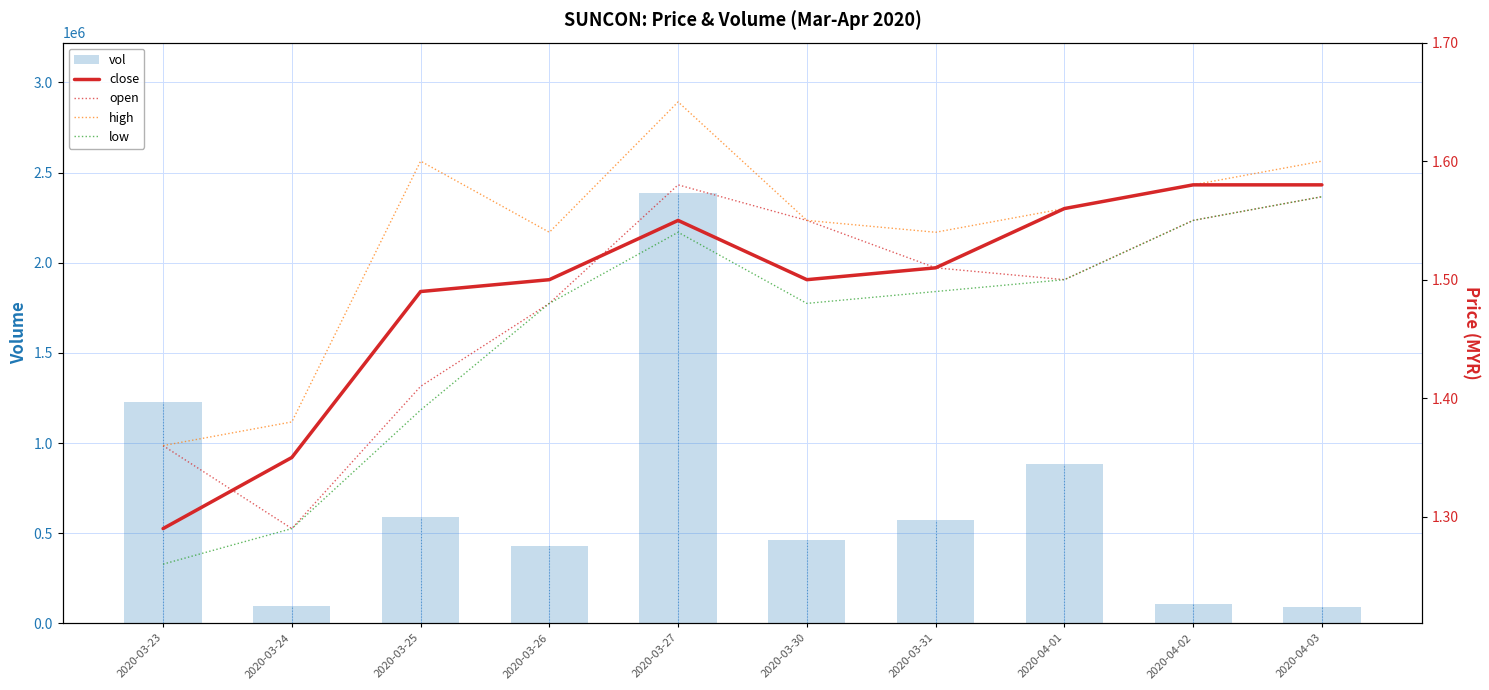

Rank the series at 2020-03-24 from lowest to highest value.

open, low, close, high, vol